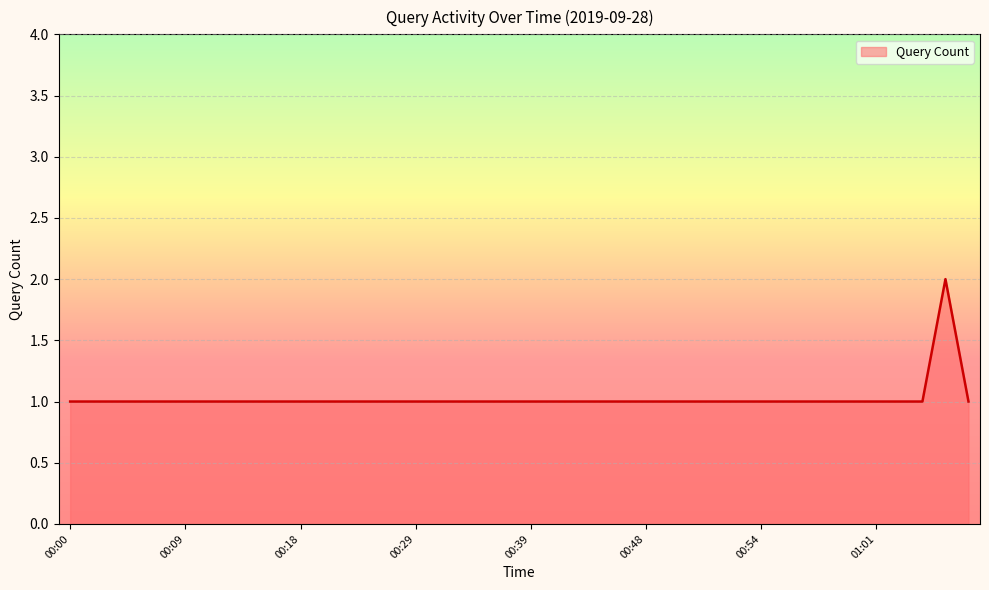

How many lines are shown in the chart?

1